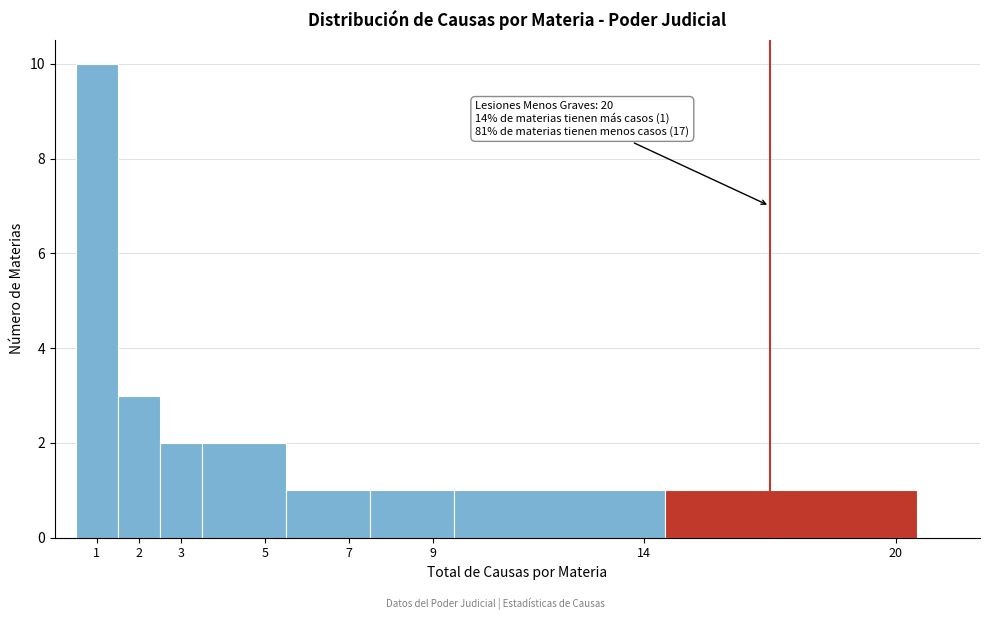

Over which range of the x-axis is the bar tallest?

0.5 to 1.5